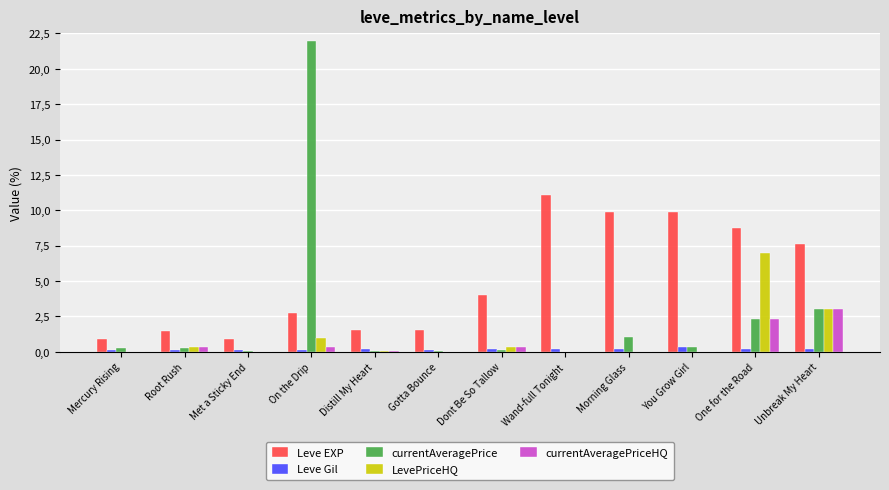

What is the difference between the second highest and second lowest values in the Leve Gil series?

0.1